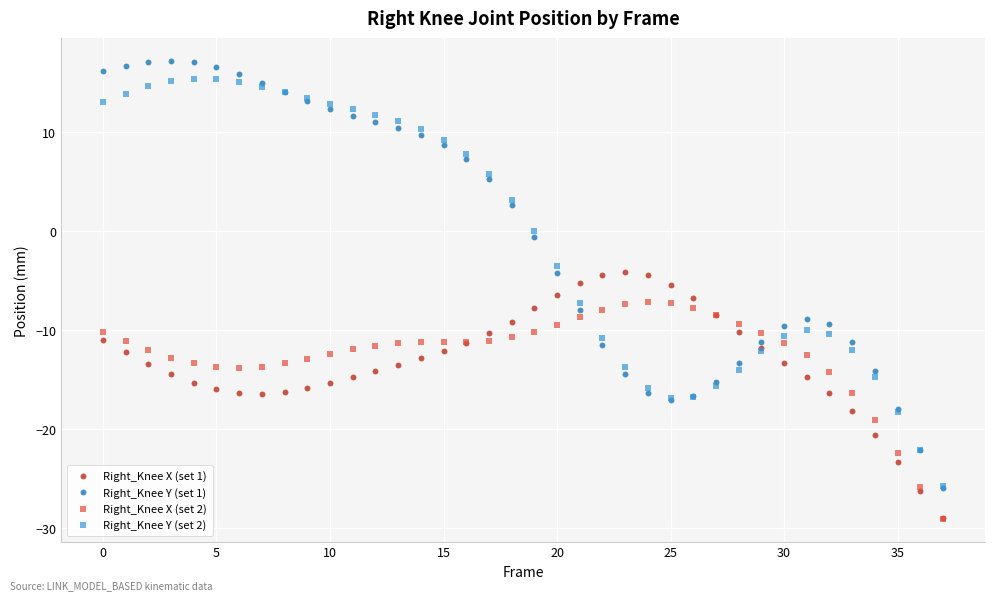

Which series reaches the maximum Y coordinate?

Right_Knee Y (set 1)